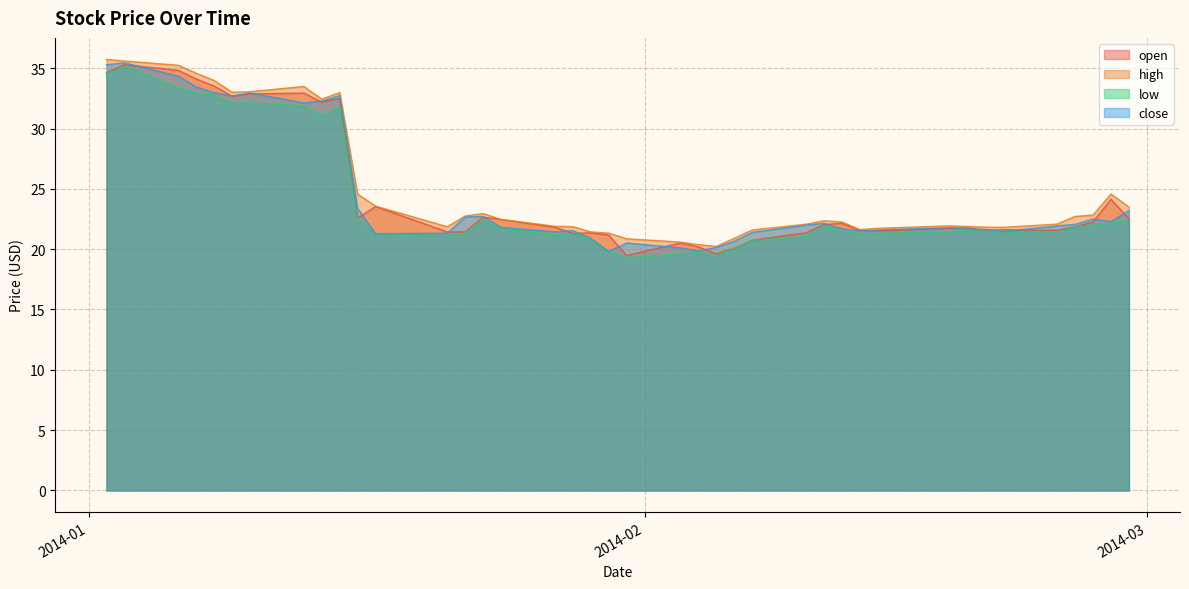

Rank the categories by low value from lowest to highest.

2014-01-31, 2014-02-05, 2014-02-03, 2014-02-04, 2014-01-30, 2014-02-06, 2014-02-07, 2014-01-29, 2014-02-10, 2014-01-21, 2014-01-27, 2014-01-17, 2014-01-28, 2014-02-13, 2014-01-22, 2014-02-14, 2014-02-21, 2014-02-24, 2014-02-18, 2014-02-12, 2014-02-20, 2014-02-19, 2014-01-24, 2014-02-25, 2014-02-11, 2014-02-26, 2014-02-27, 2014-01-23, 2014-02-28, 2014-01-16, 2014-01-14, 2014-01-15, 2014-01-13, 2014-01-09, 2014-01-10, 2014-01-08, 2014-01-07, 2014-01-06, 2014-01-02, 2014-01-03